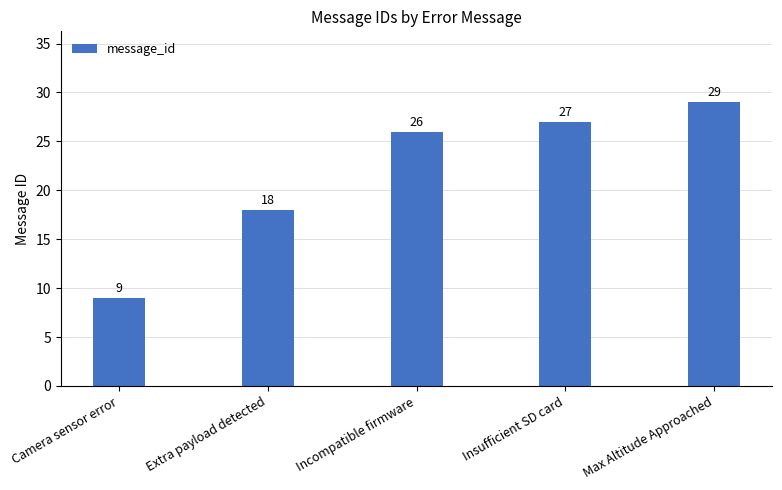

Read the value at Incompatible firmware, to the nearest 10.

30